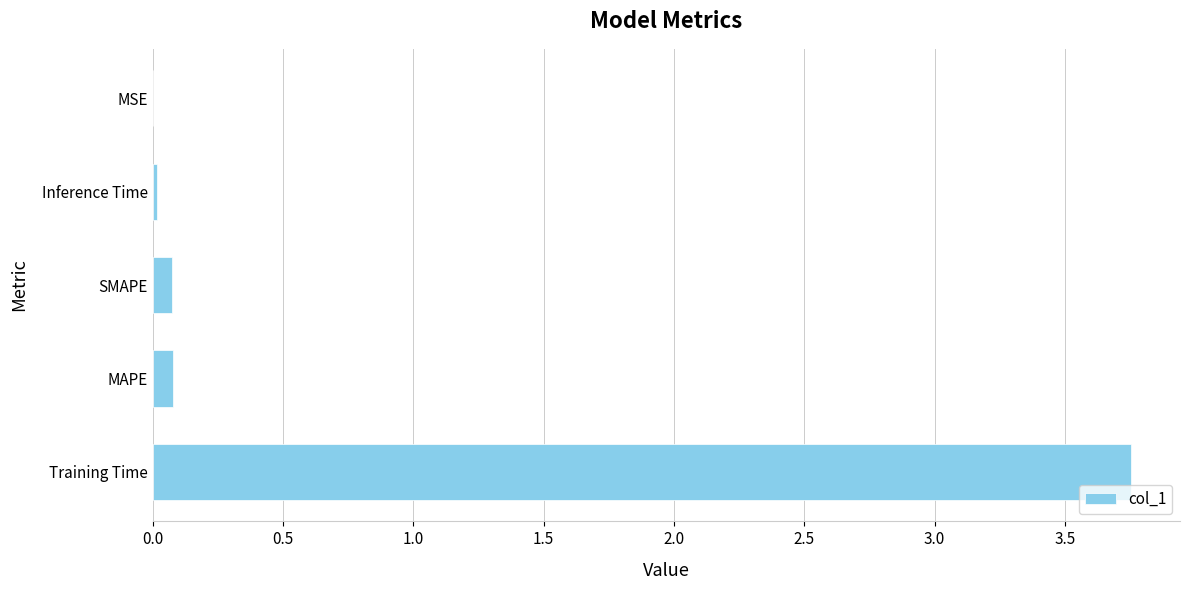

The chart shows a value of 0.0 at MSE. True or false?

True